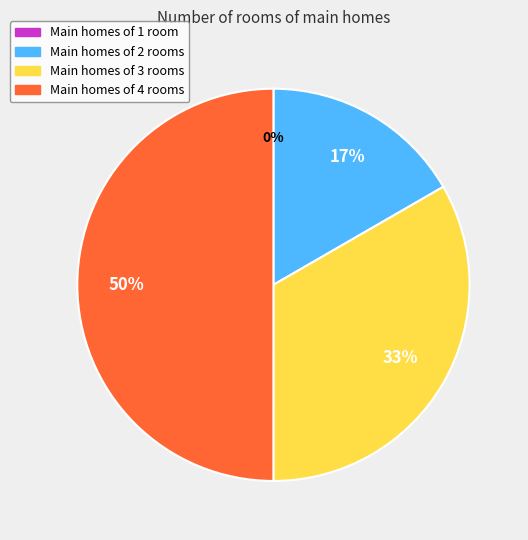

To the nearest percent, what is the average slice percentage?

25%